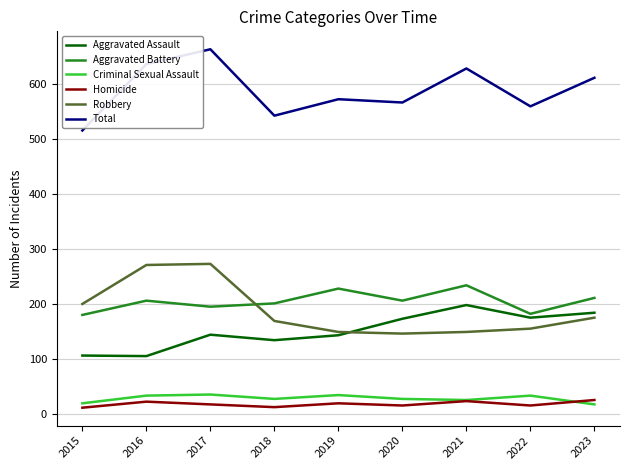

At which label does Homicide first exceed 17?

2016